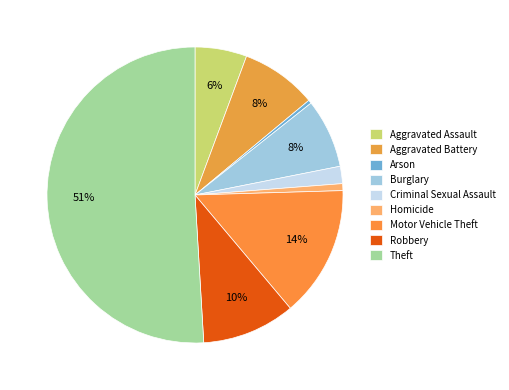

Which has a higher value, Aggravated Battery or Motor Vehicle Theft?

Motor Vehicle Theft